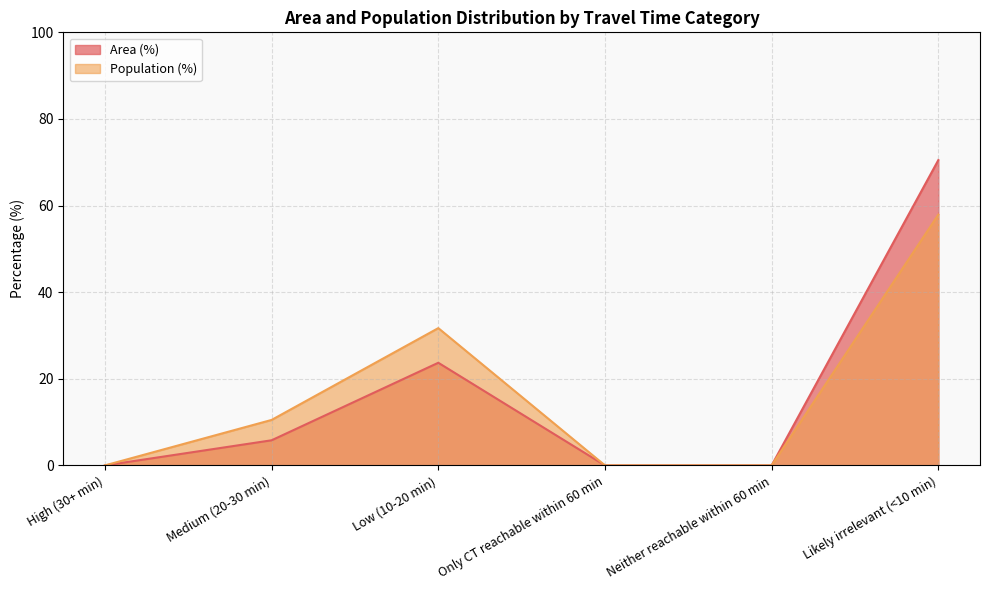

True or false: Population (%) has a value of 4.0 at Medium (20-30 min).

False